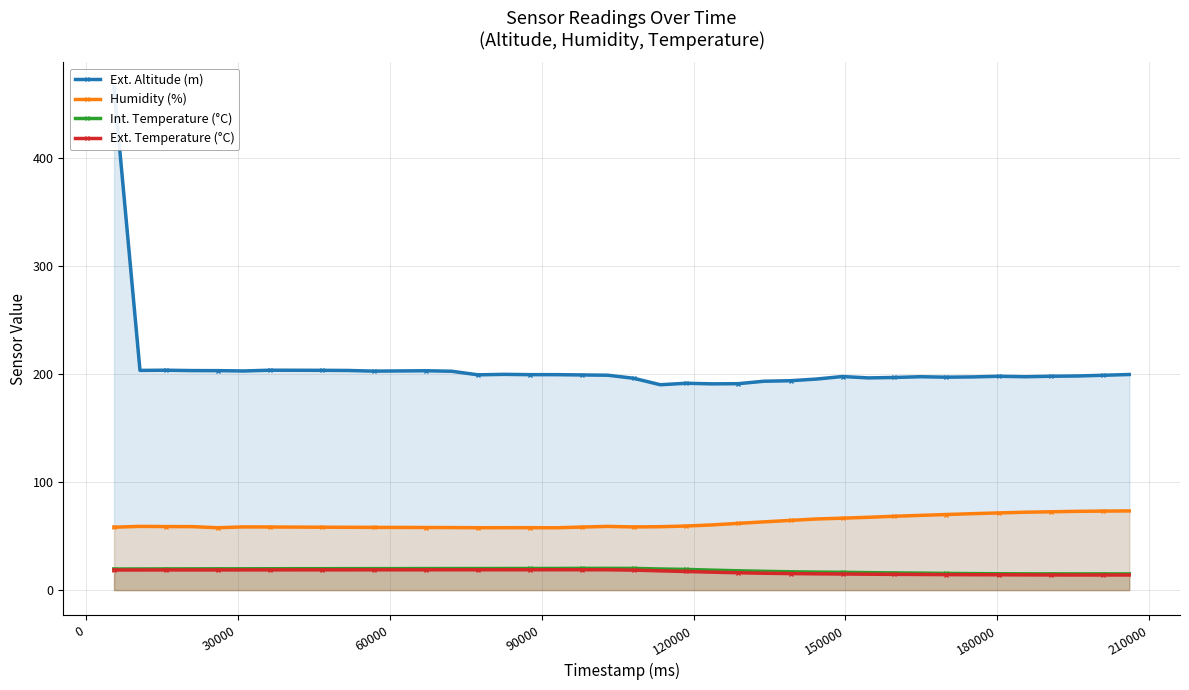

What is the value of the Int. Temperature (°C) point at the 6th from the left?

19.7